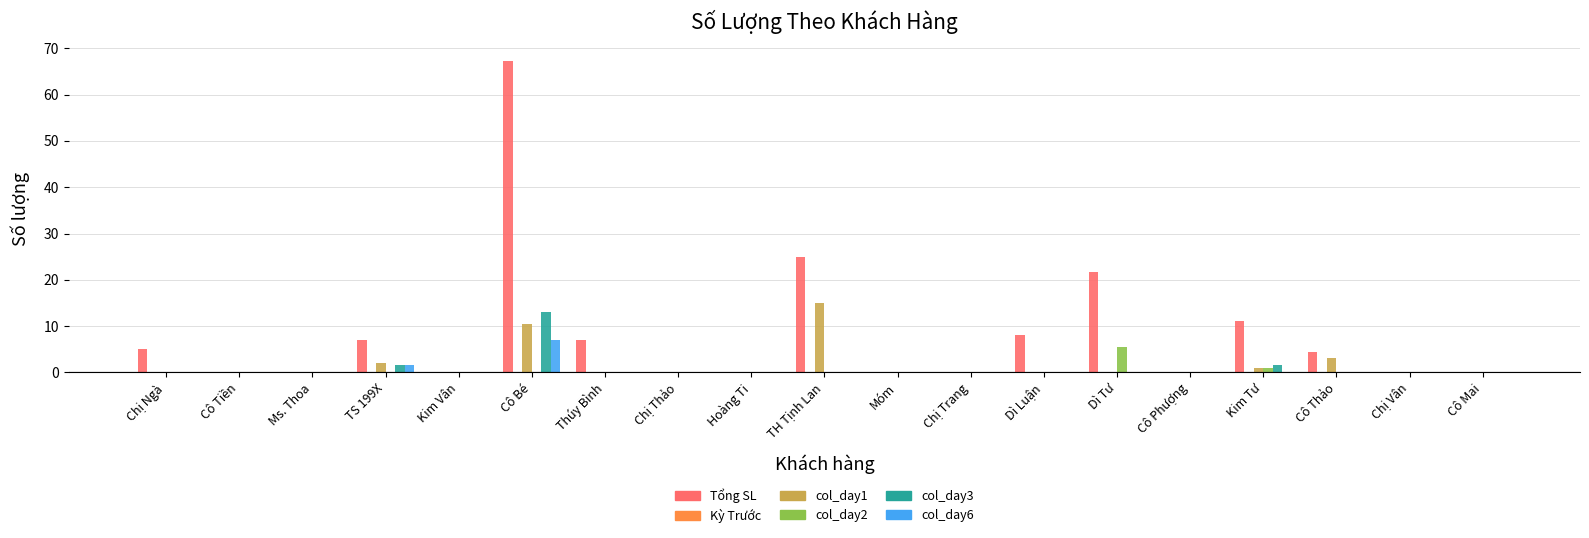

Which label corresponds to the largest value in the chart?

Cô Bé